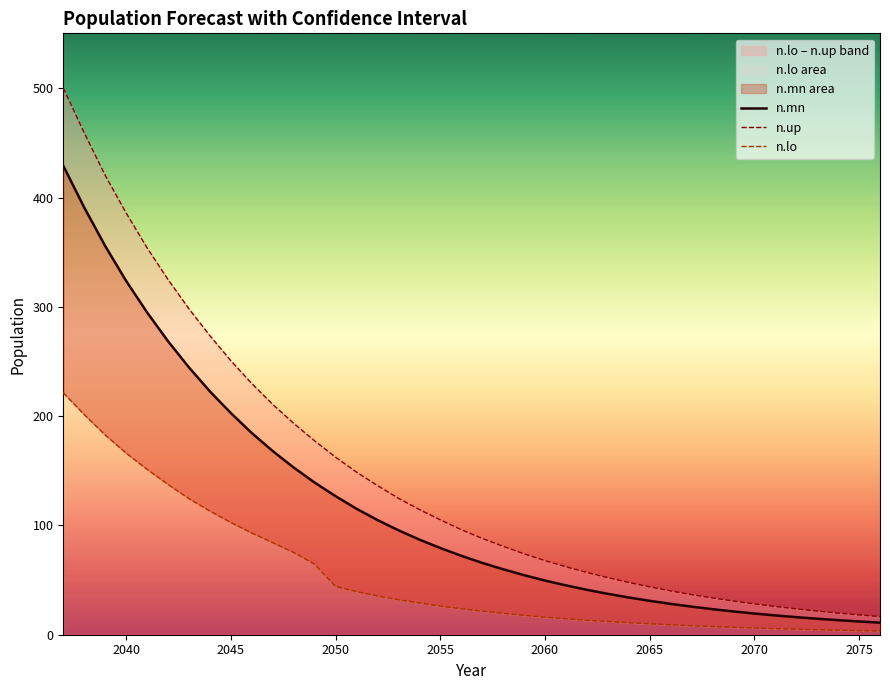

At how many categories does at least one series exceed 103?

19